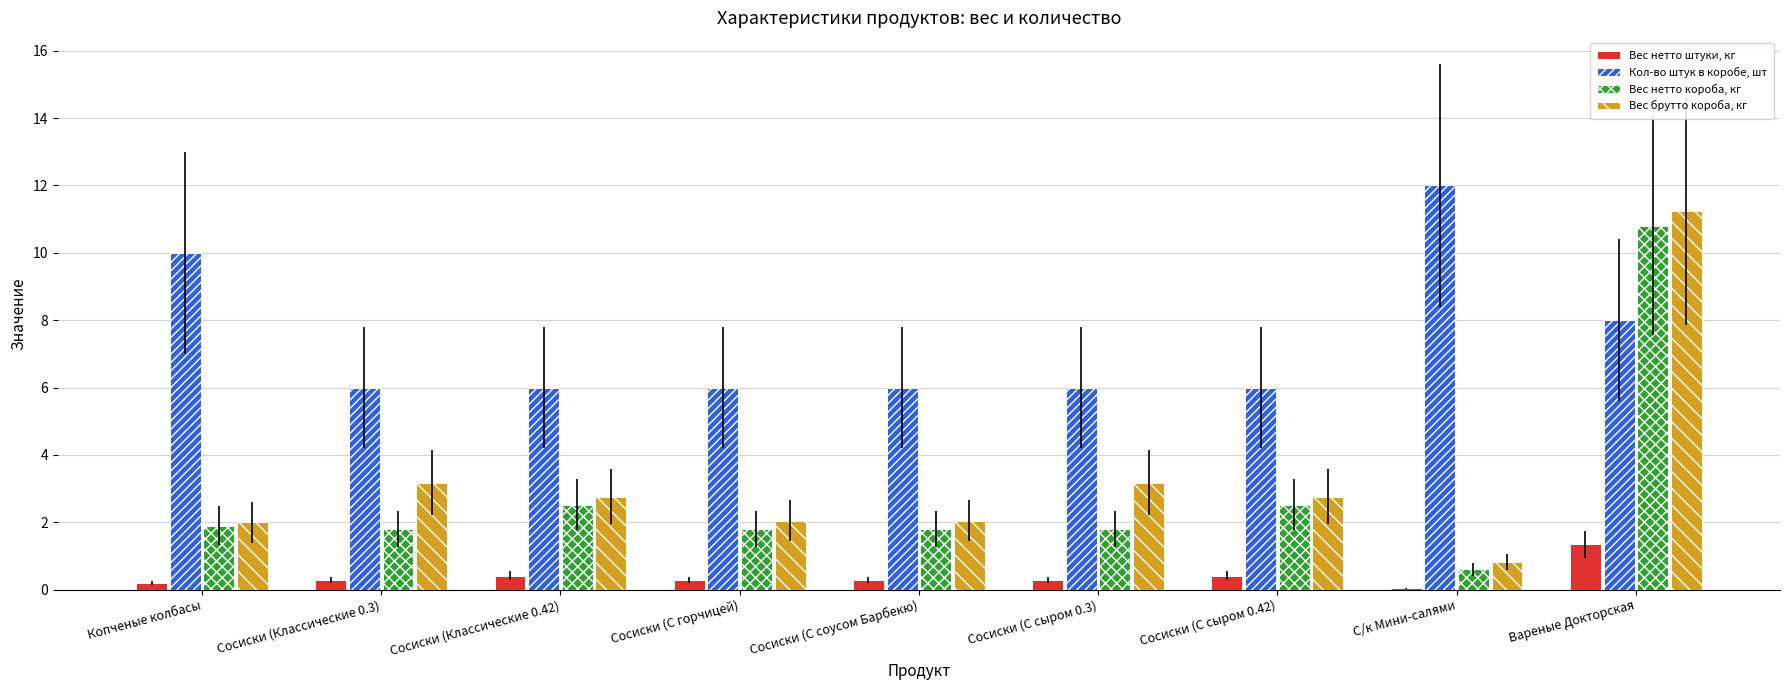

How many Кол-во штук в коробе, шт values are between 6 and 8?

7